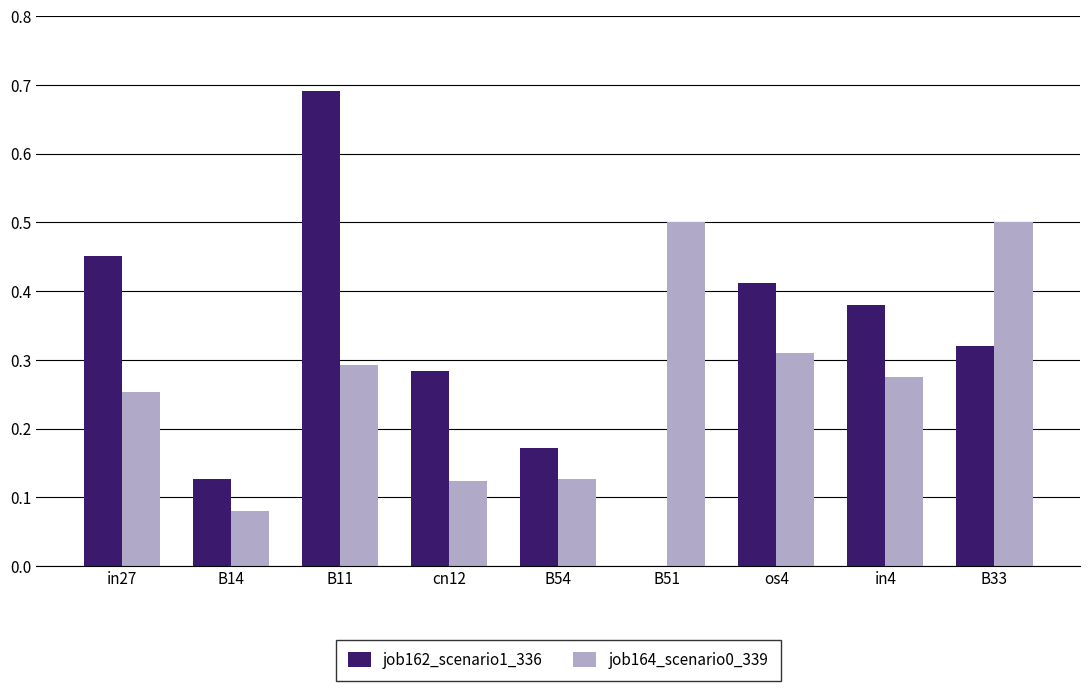

Is the value of job164_scenario0_339 at B11 greater than the value of job162_scenario1_336 at B11?

No